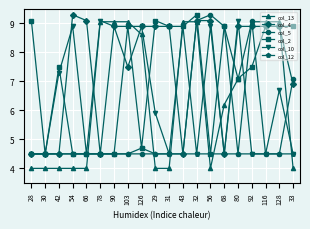

Which series changed the most between 66 and 31?

col_2